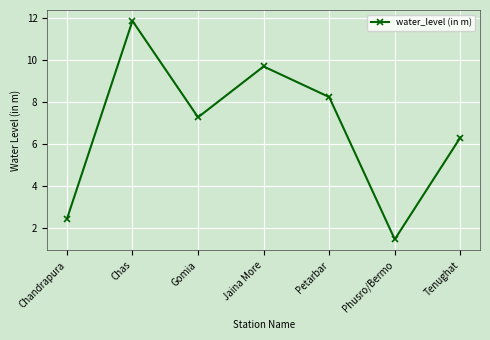

At which category does the chart reach its minimum across all series?

Phusro/Bermo